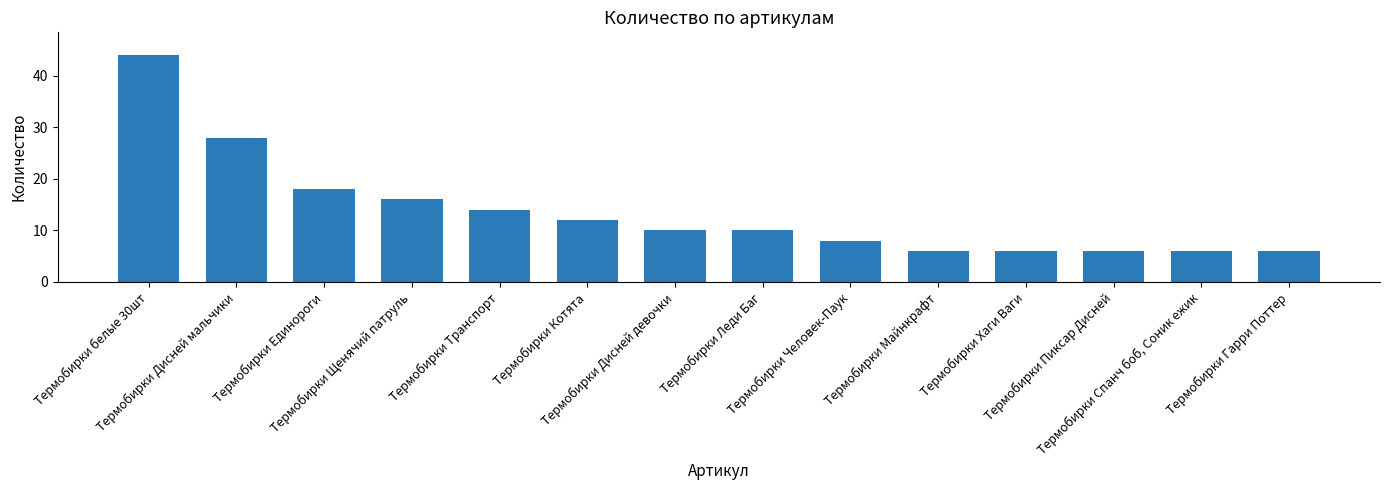

What value does the data have at Термобирки Пиксар Дисней?

6